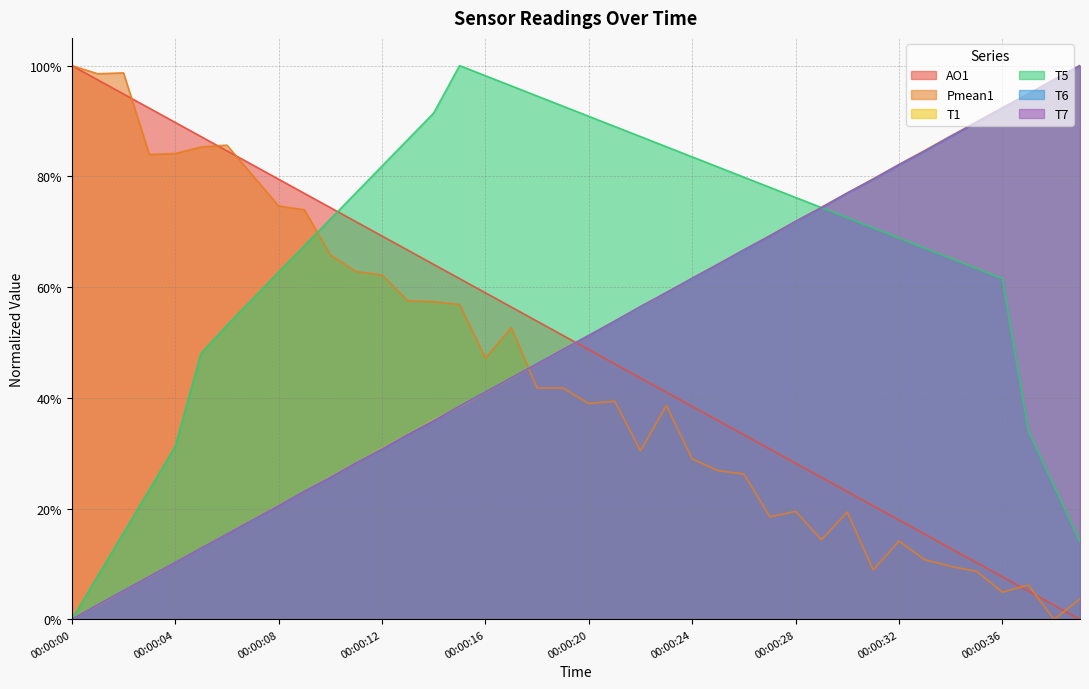

True or false: AO1 has a value of 1.5 at 00:00:16.

False